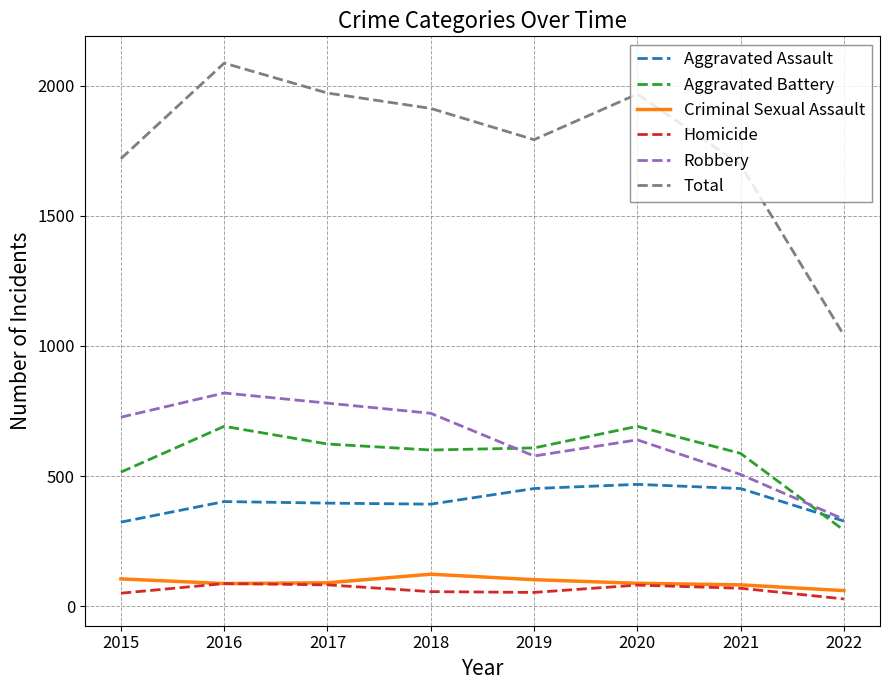

At which category does the chart reach its peak across all series?

2016